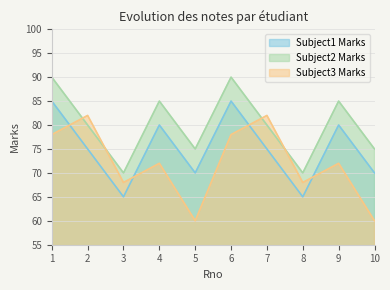

How many data points in Subject3 Marks are above 72?

4